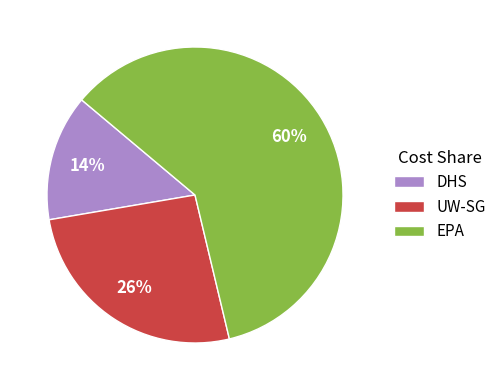

Which slice is the largest?

EPA